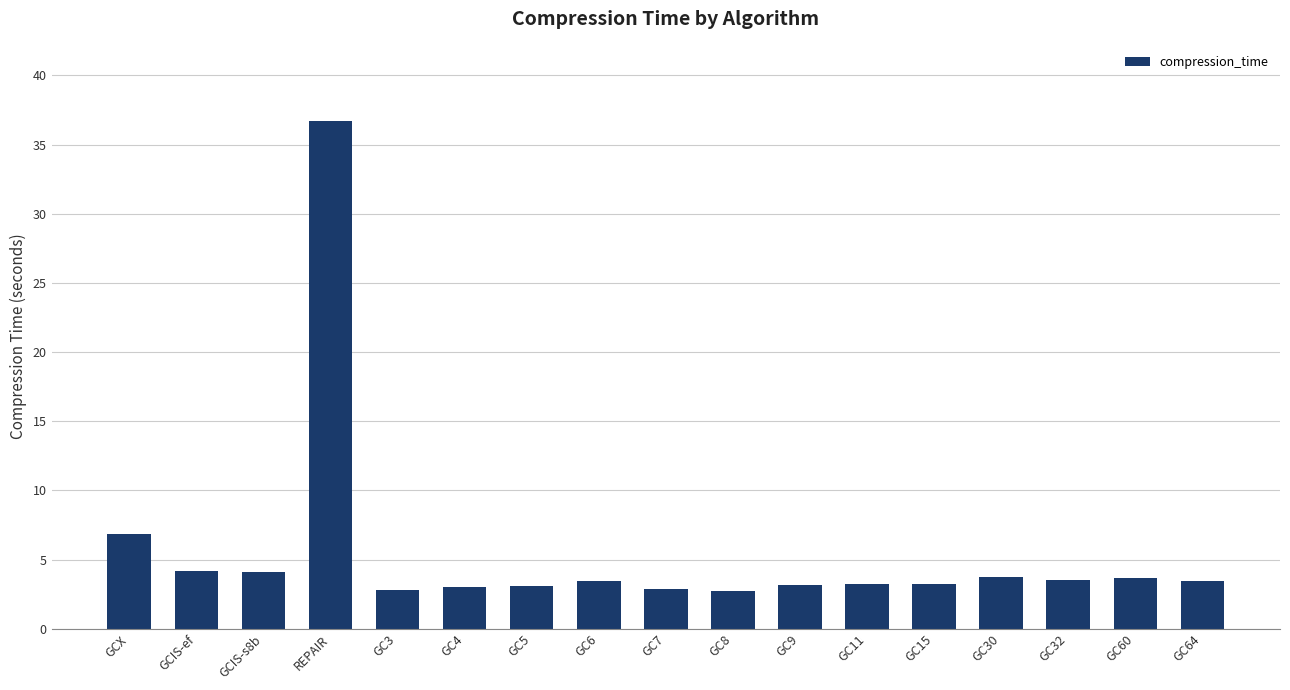

The value at REPAIR is 36.7. True or false?

True